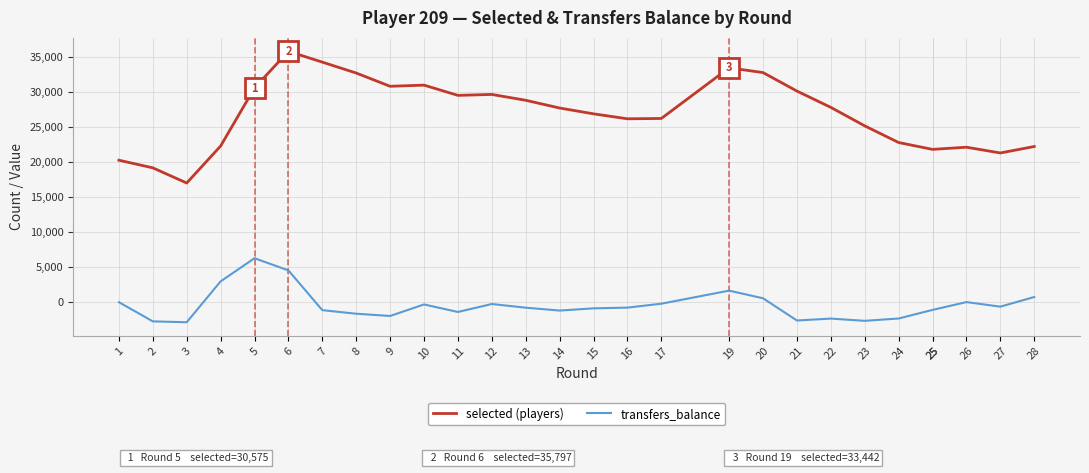

Count the number of categories in the chart.

28